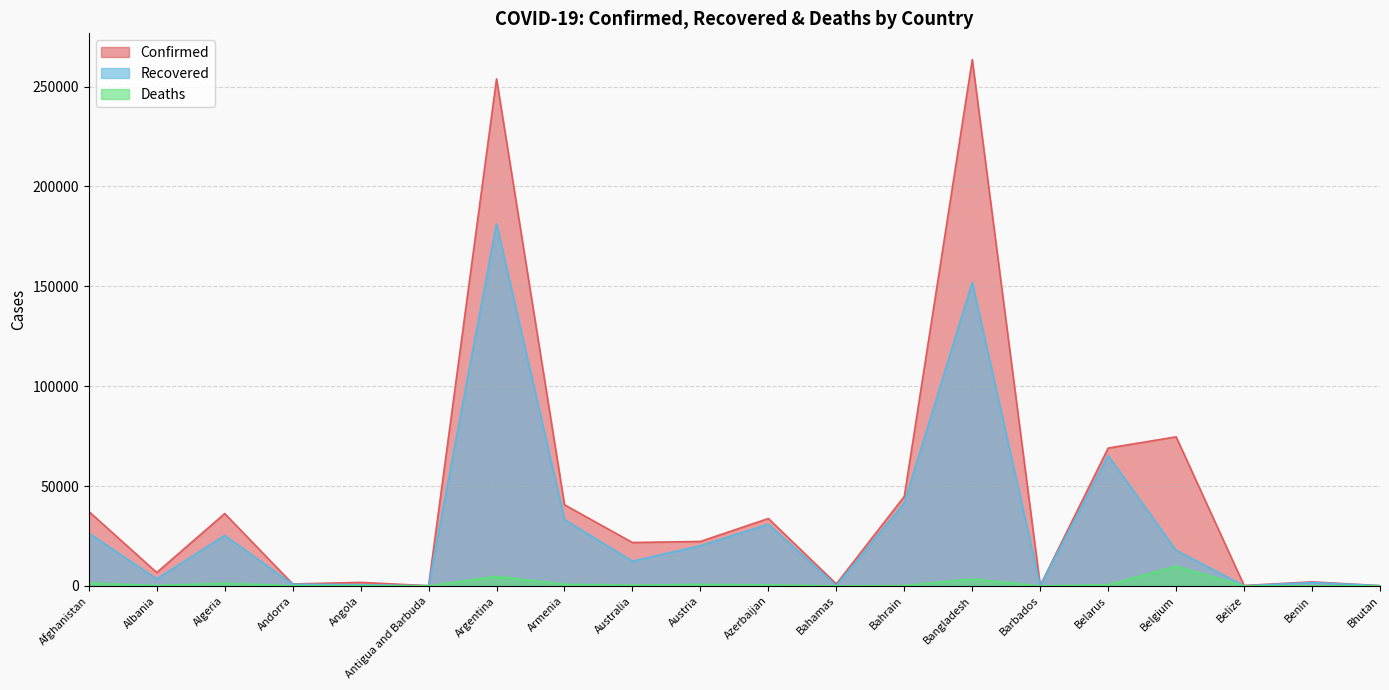

Which category has the highest value across all series?

Bangladesh